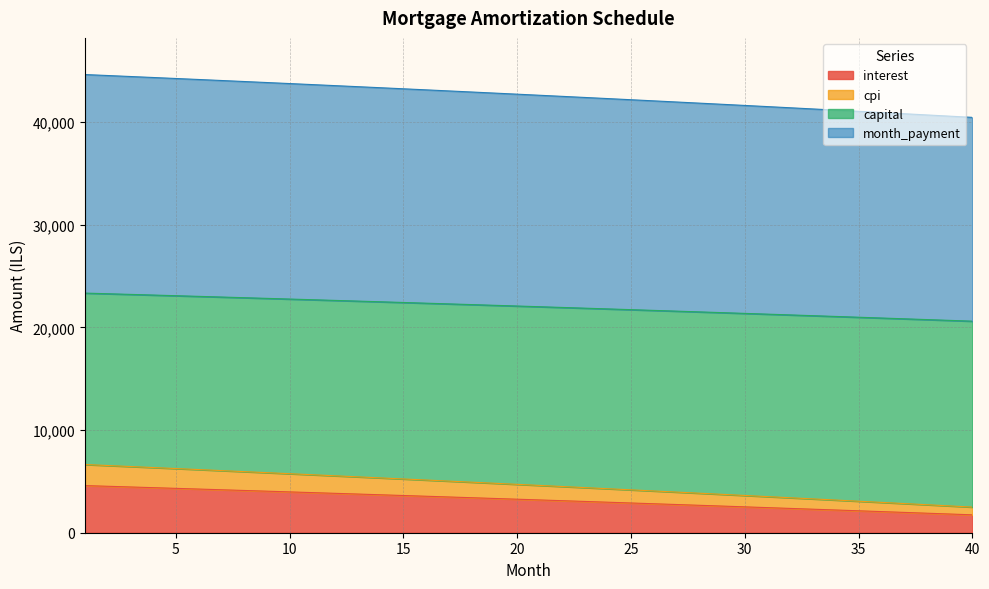

Which series changed the most between 13 and 33?

month_payment